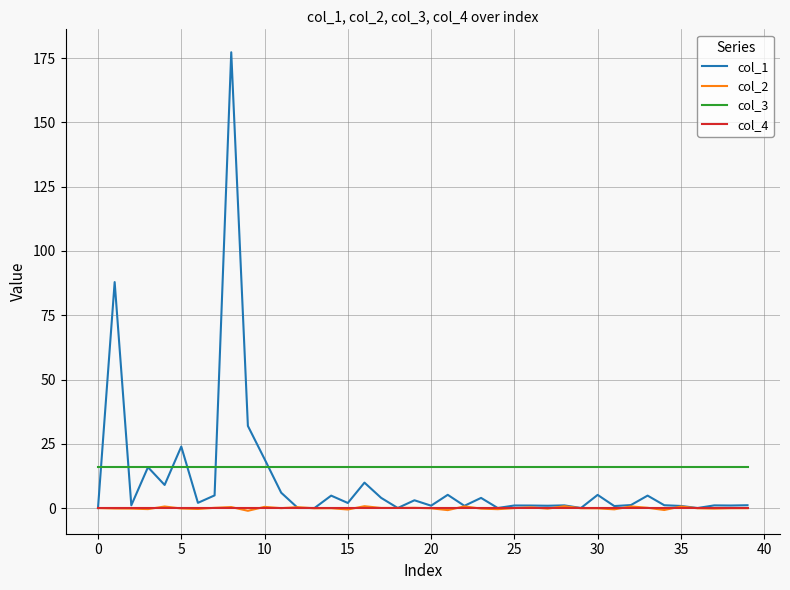

What is the maximum value shown in the chart?

177.3